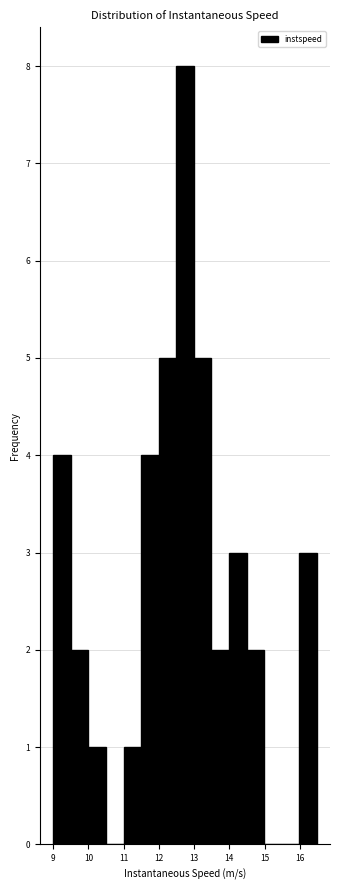

What is the height of the bar covering 12.5 to 13.0 on the x-axis? Neither the bar edges nor the heights are printed on the chart, so give them approximately, as read against the axes.

8